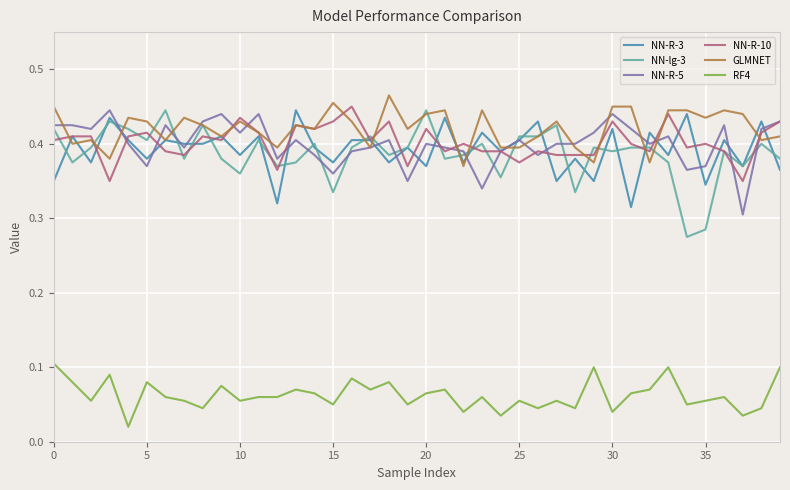

How many lines are shown in the chart?

6